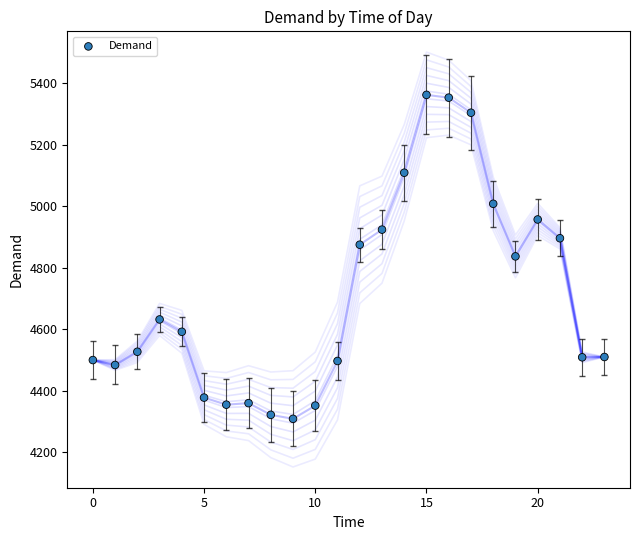

What is the range of Y values (max minus min)?

1053